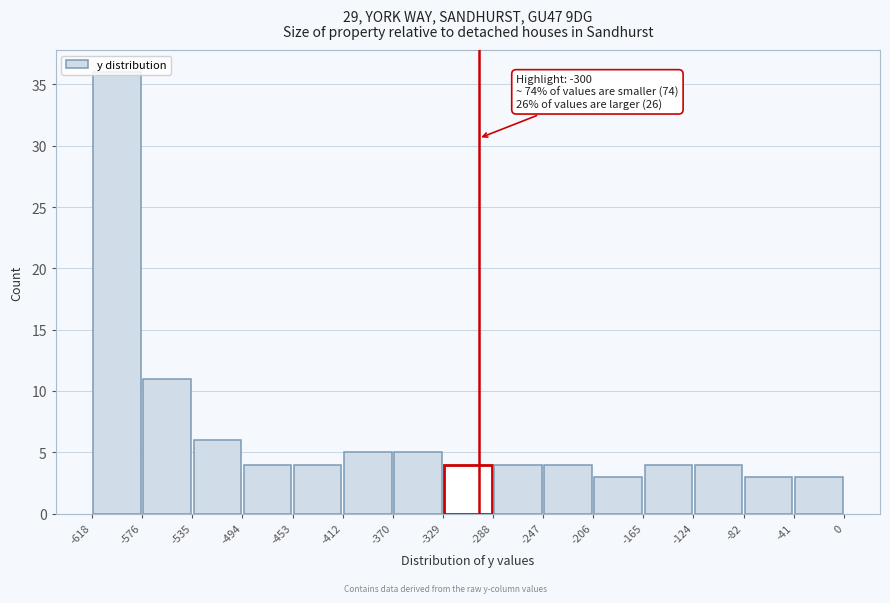

Over which range of the x-axis is the bar tallest?

-618 to -576